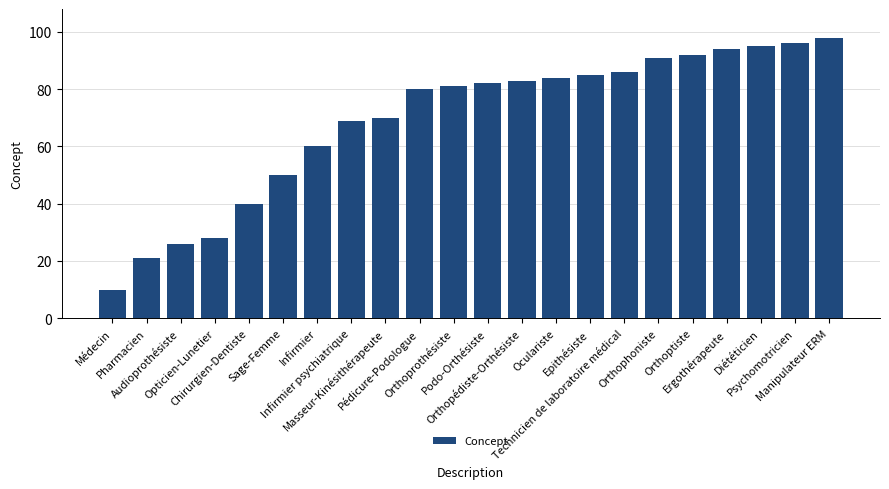

The value at Diététicien is 152. True or false?

False